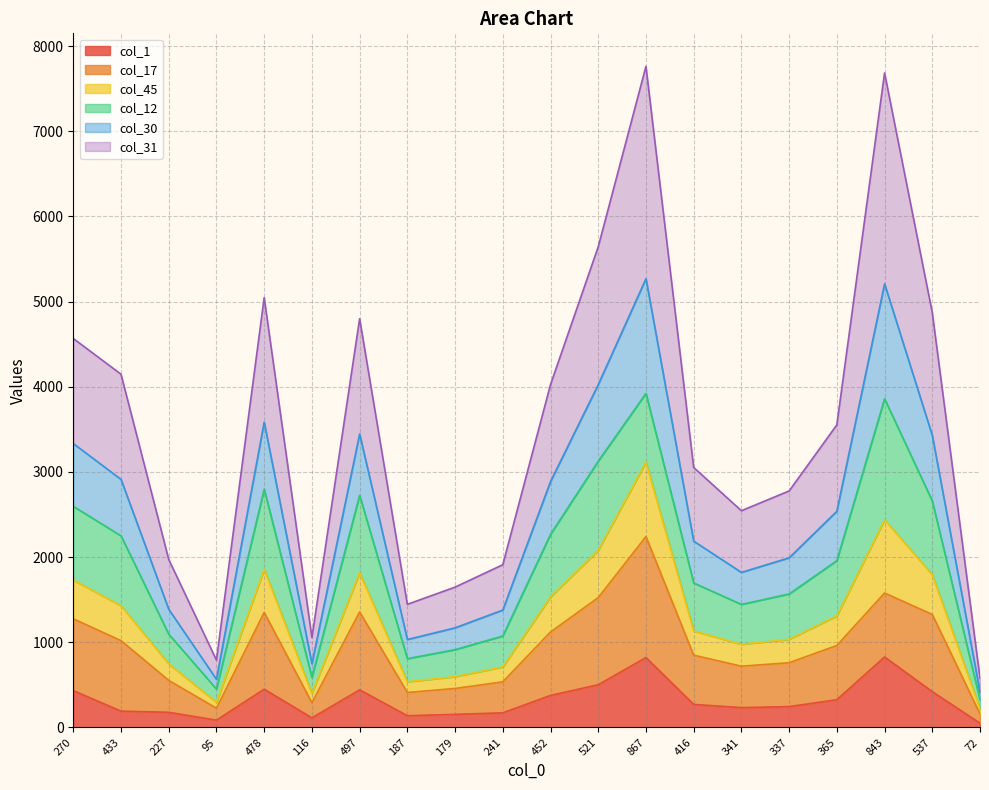

Is it true that col_31 equals 4441 at 497?

False